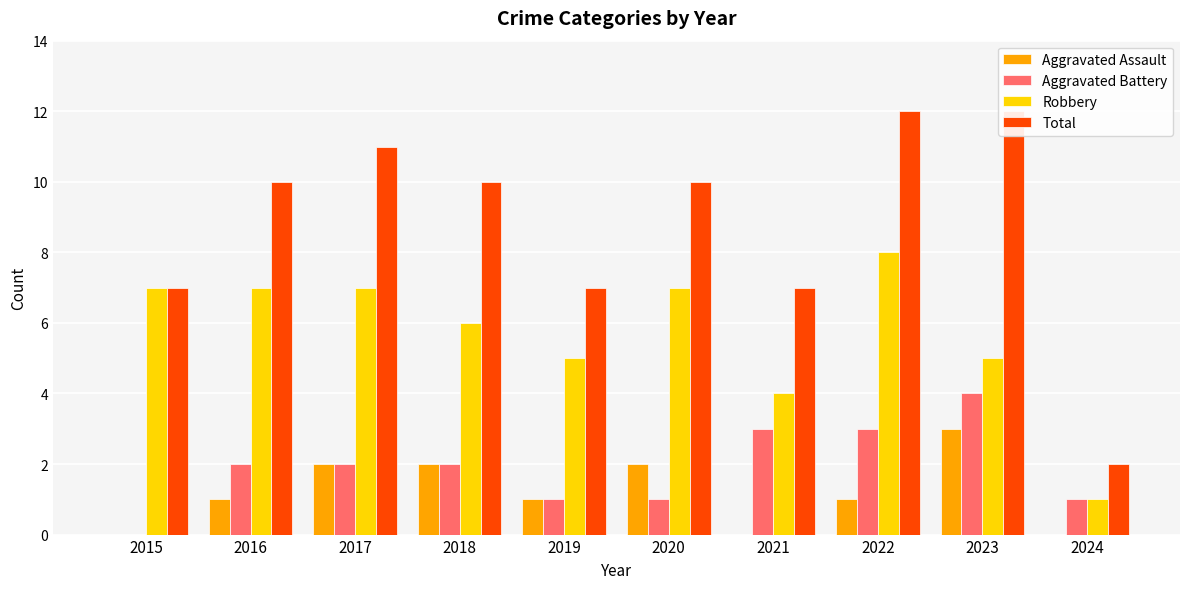

Is the value of Total at 2022 greater than the value of Aggravated Battery at 2023?

Yes